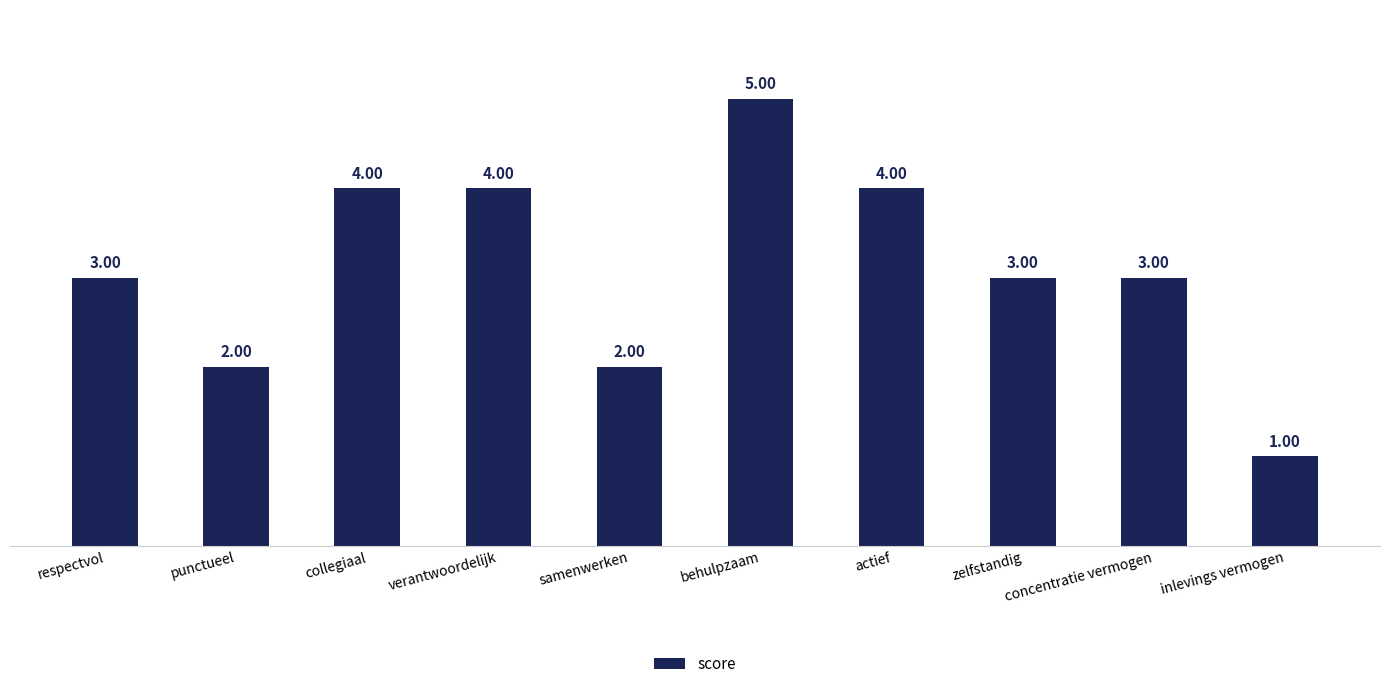

Which has a higher value, collegiaal or inlevings vermogen?

collegiaal